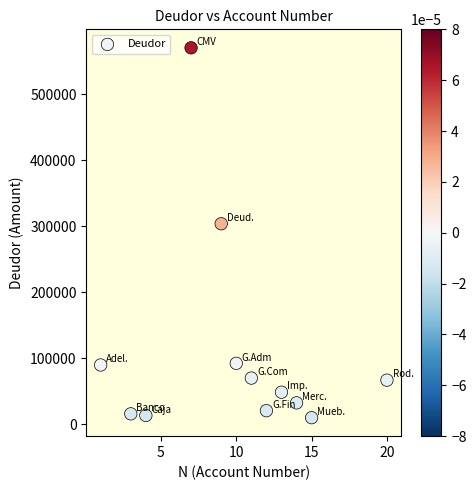

What is the average Y value?

111329